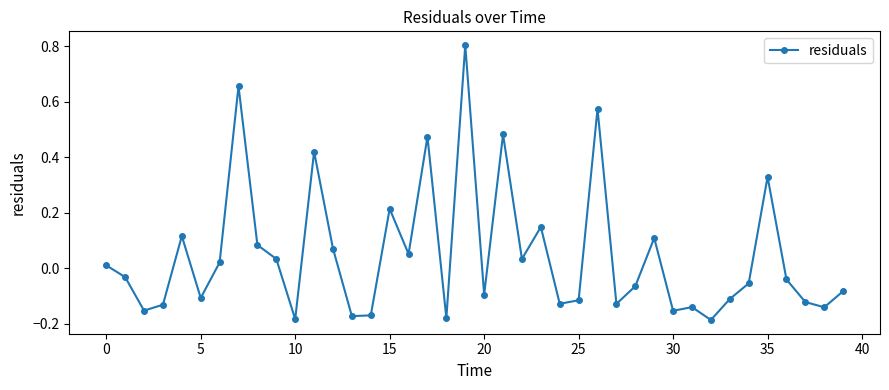

How many lines are shown in the chart?

1